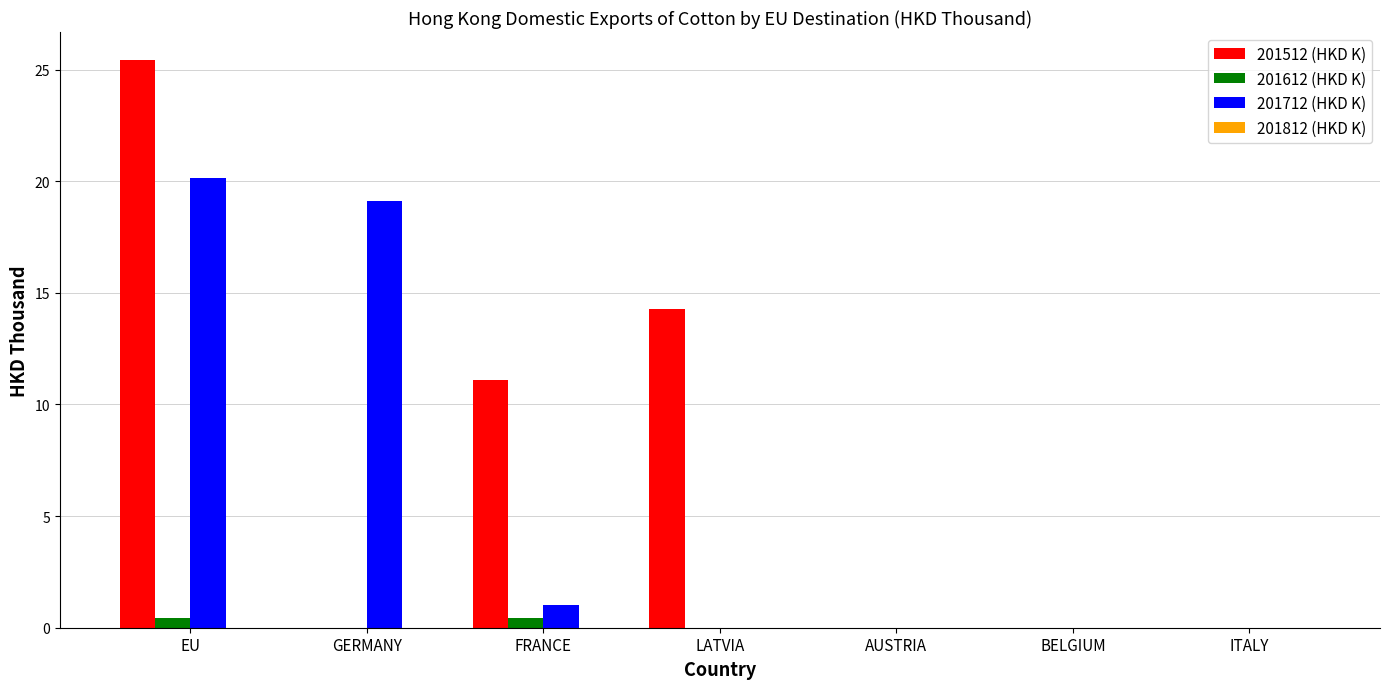

Which series has the largest total across all categories?

201512 (HKD K)